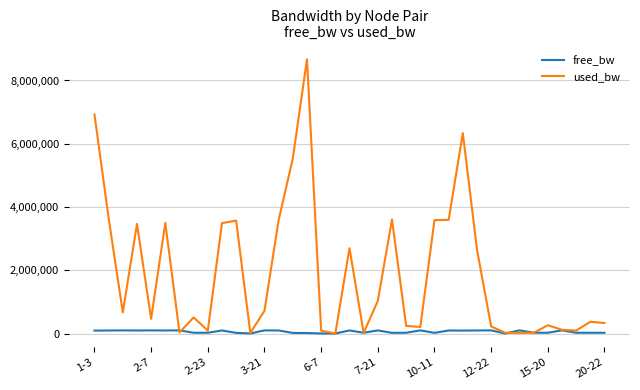

List the series in order of their peak value, lowest first.

free_bw, used_bw